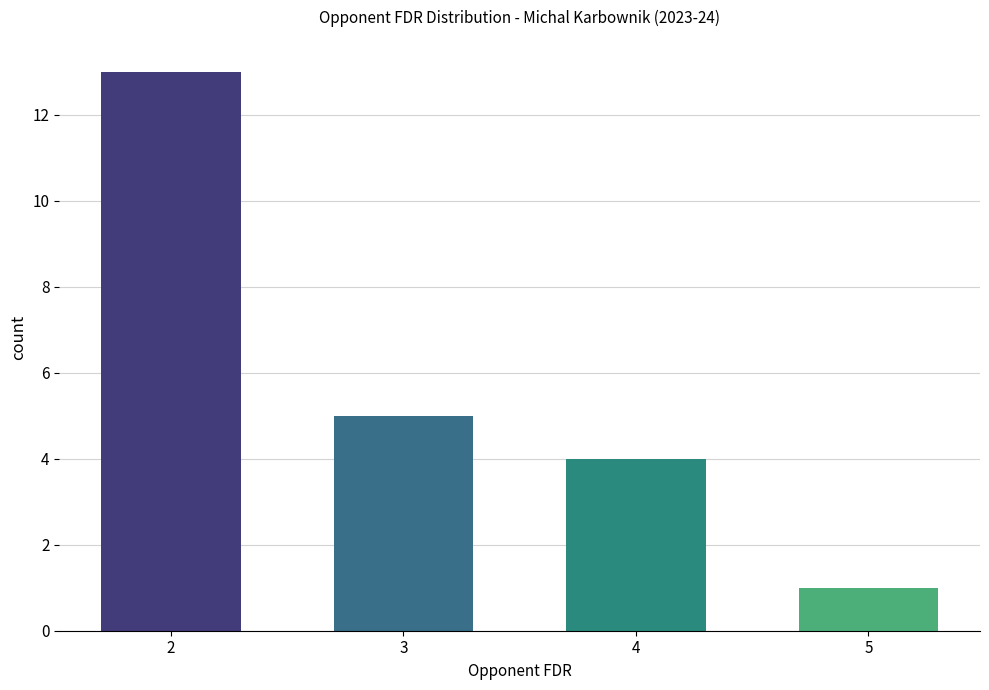

Count the number of data series in this chart.

1